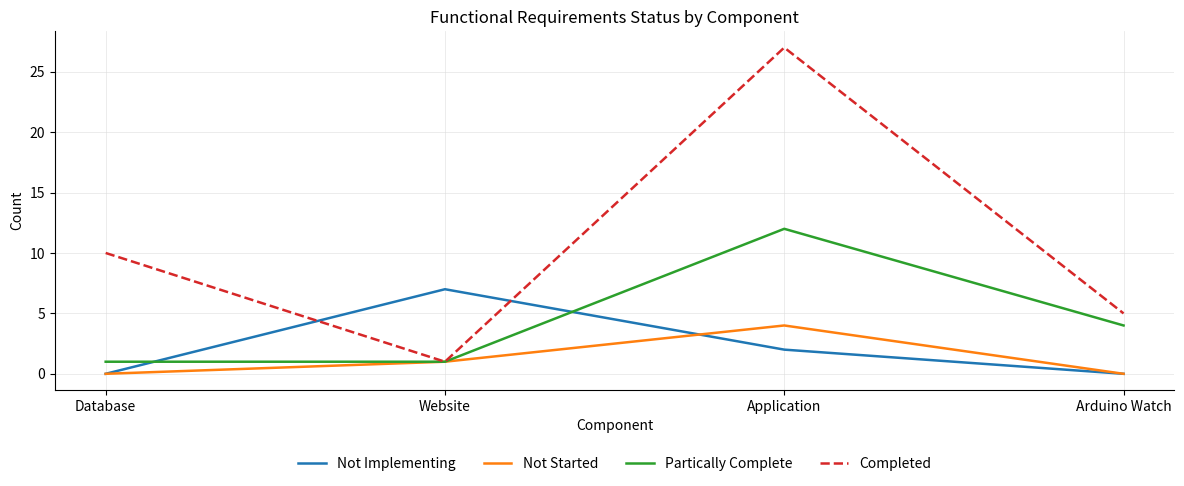

What is the average value of the Not Started series?

1